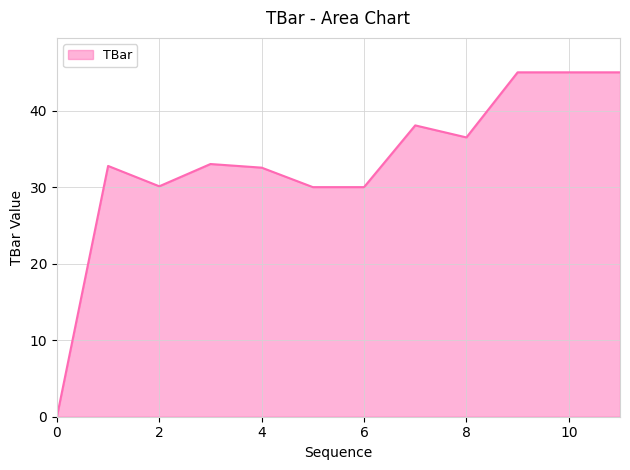

How many lines are shown in the chart?

1